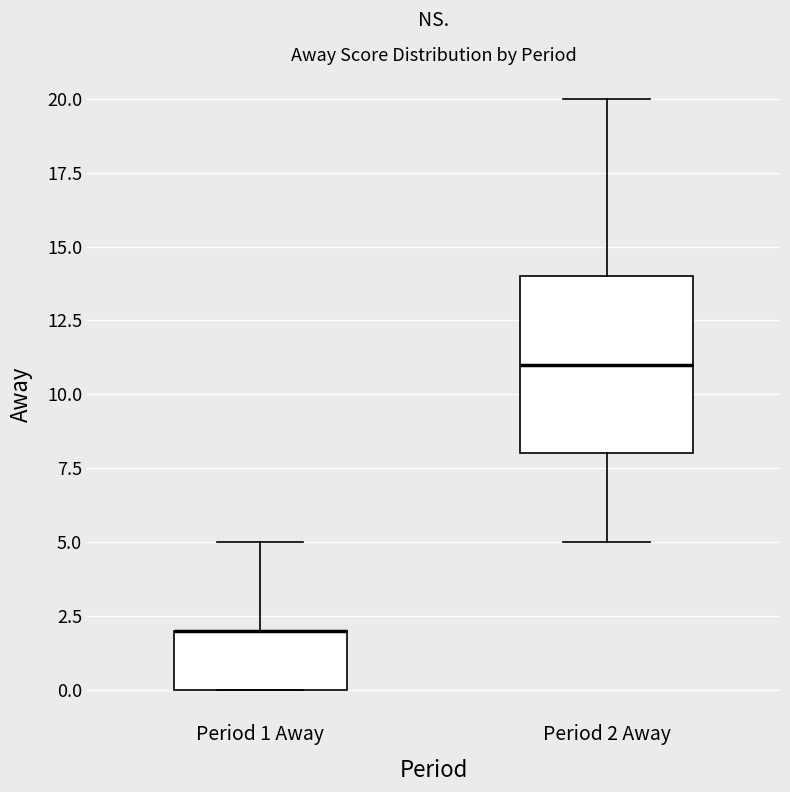

Reading left to right, transcribe this box plot: for each box, give where its median line is, the range the box spans, and where its two whiskers end, as read against the y-axis. The values are not printed on the chart, so give them approximately, as read against the axis.

Period 1 Away: median 2 (drawn on the box's upper edge), box 0 to 2, whiskers 0 to 5
Period 2 Away: median 11, box 8 to 14, whiskers 5 to 20